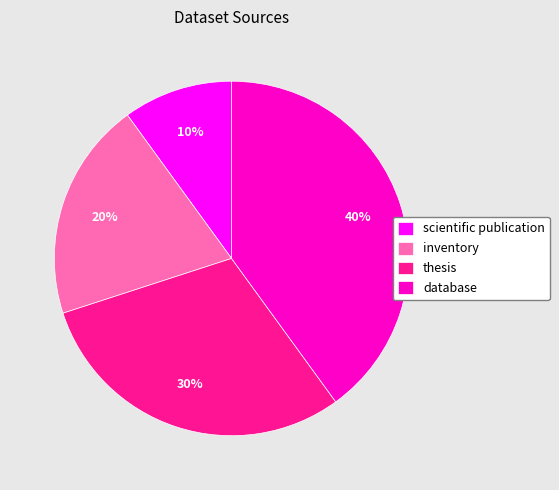

What is the smallest slice in the pie chart?

scientific publication